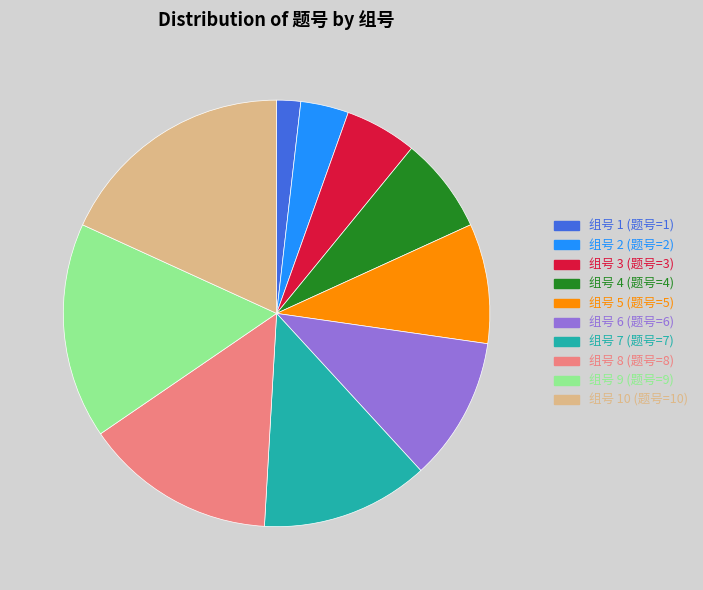

Is 组号 3 (题号=3) the majority of the pie?

No